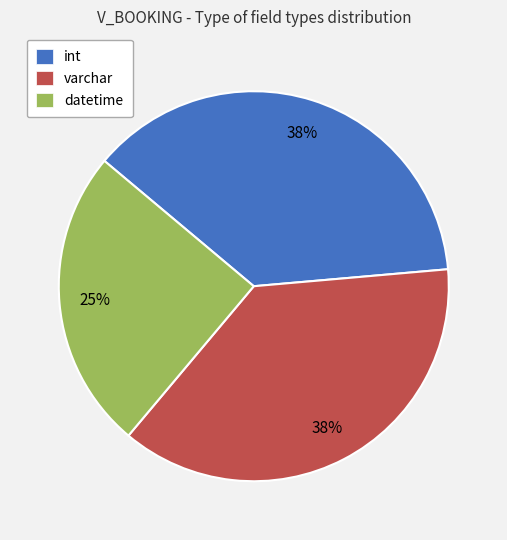

The varchar slice represents 31% of the pie. True or false?

False